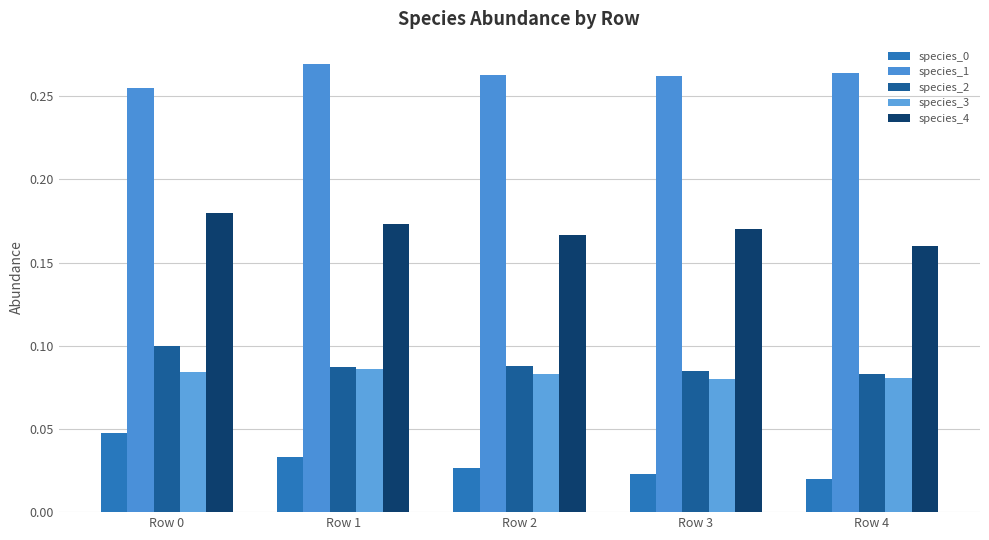

How many categories are shown in the chart?

5